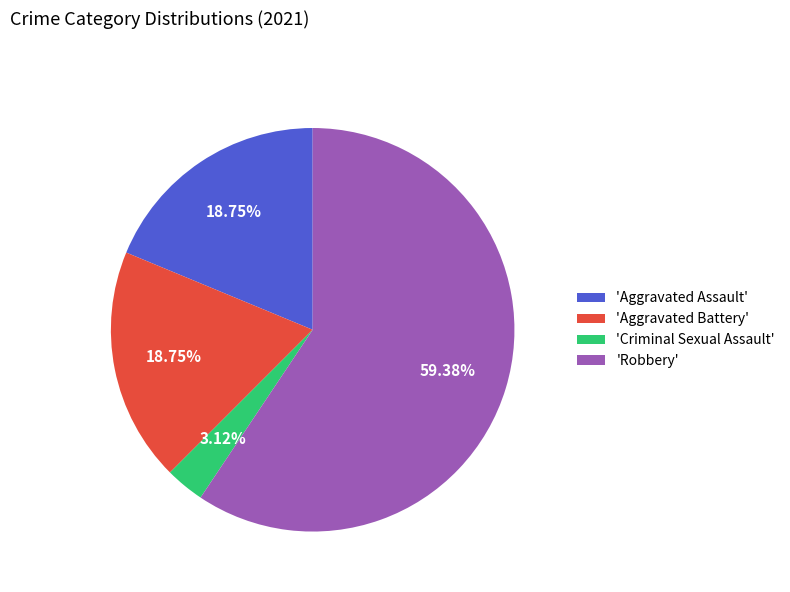

Combined, do 'Aggravated Battery' and 'Aggravated Assault' account for over 50%?

No